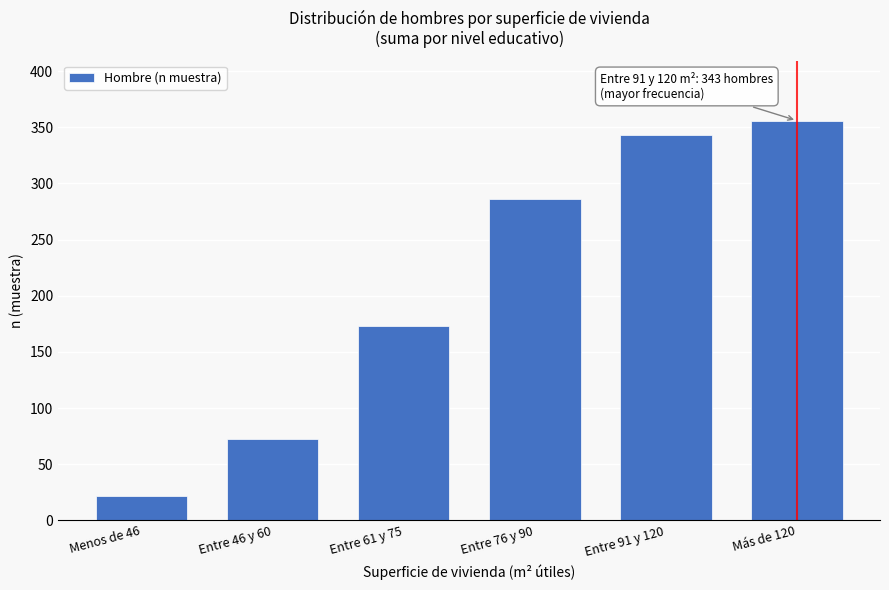

Reading right to left, transcribe all the data shown in this chart.

Más de 120=356	Entre 91 y 120=343	Entre 76 y 90=286	Entre 61 y 75=173	Entre 46 y 60=72	Menos de 46=22